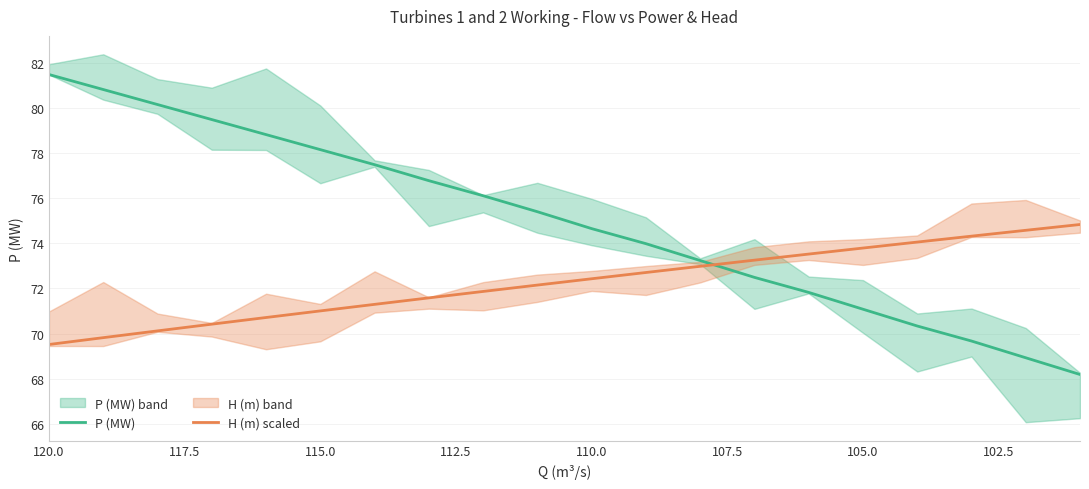

Between 120.0 and 115.0, which series saw the biggest shift?

P (MW)